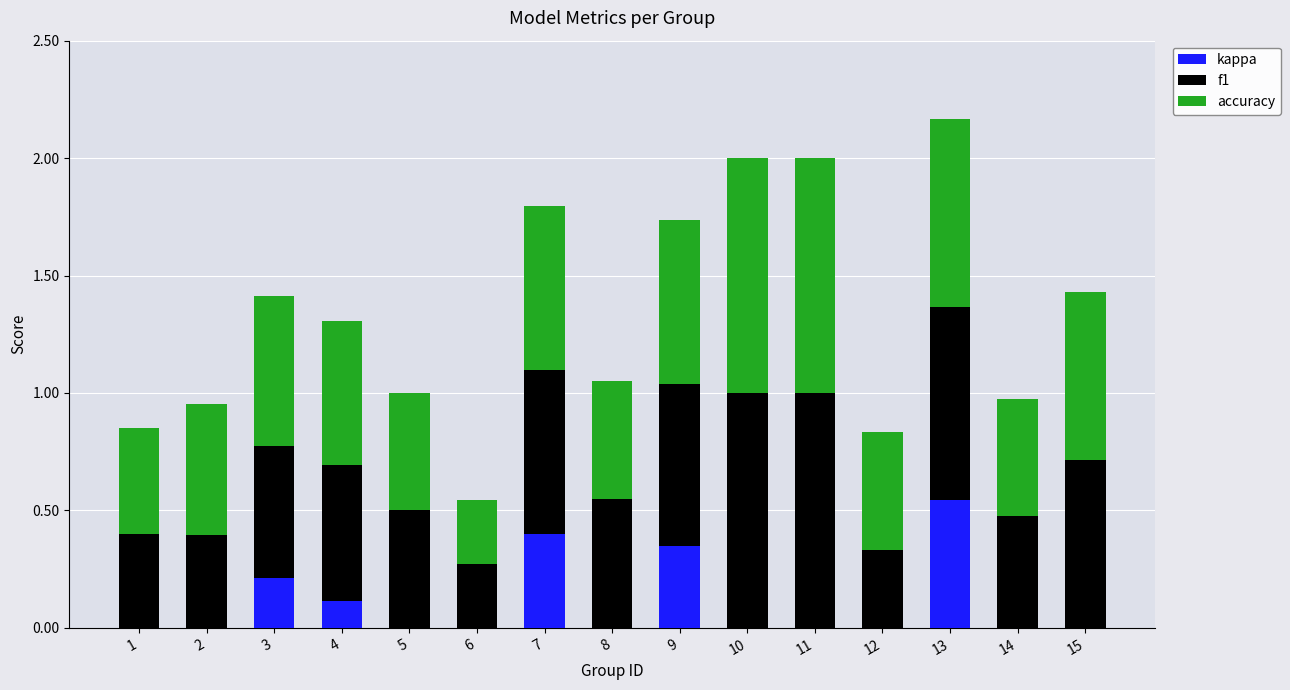

Is it true that kappa equals -0.3 at 2?

False